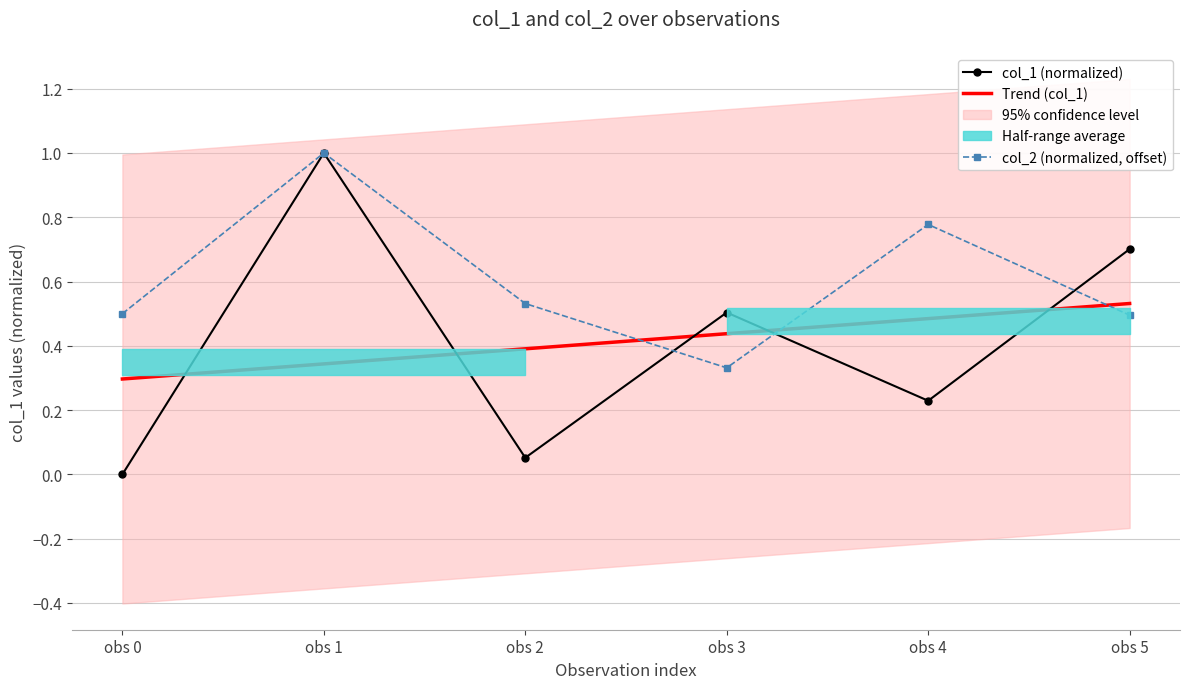

Rank the series at obs 0 from highest to lowest value.

col_2 (normalized, offset), Trend (col_1), col_1 (normalized)